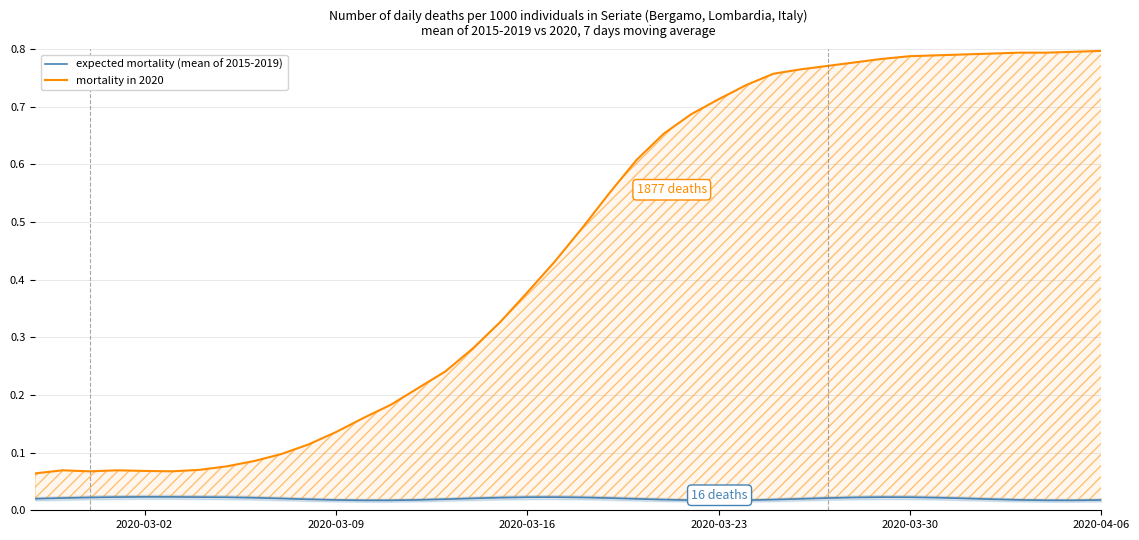

True or false: mortality in 2020 and expected mortality (mean of 2015-2019) intersect in this chart.

False